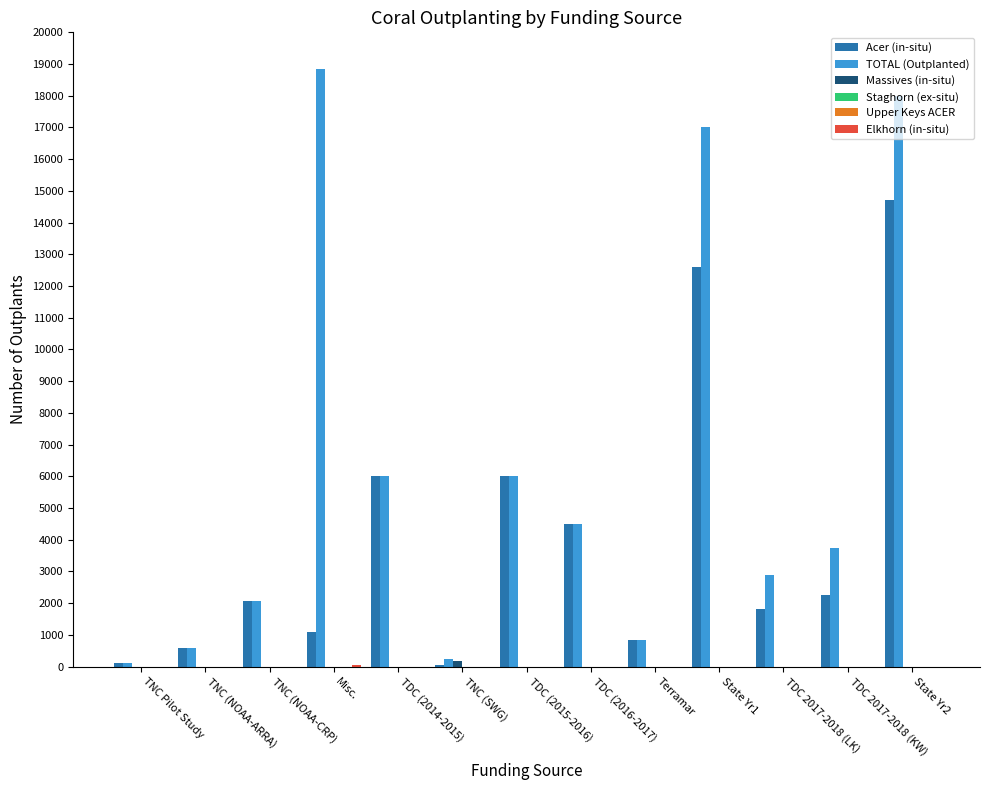

What is the maximum value for Elkhorn (in-situ)?

61